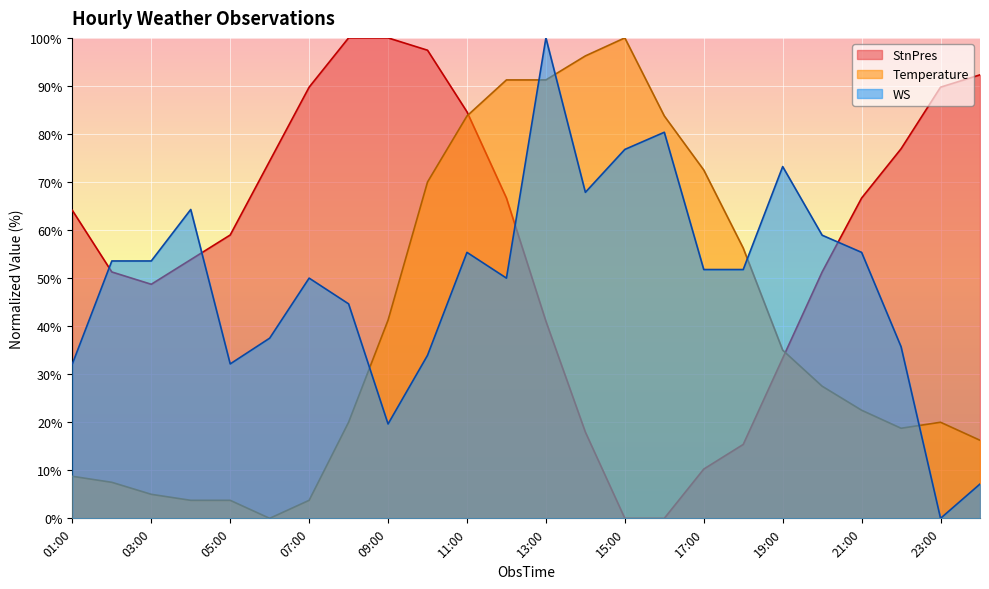

Rank the series at 05:00 from highest to lowest value.

StnPres, WS, Temperature